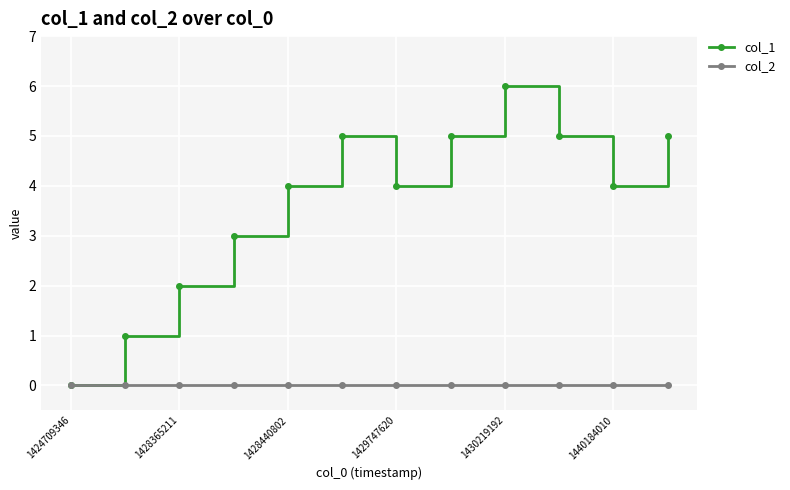

Which series has the largest total across all categories?

col_1